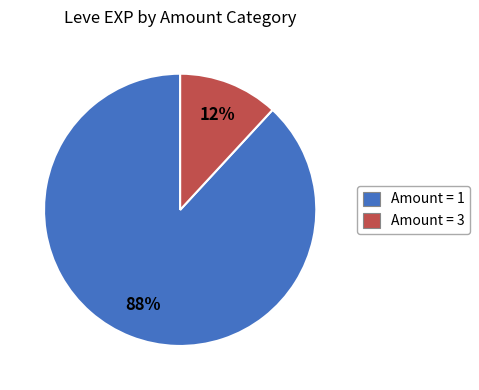

To the nearest percent, what is the difference between the largest and smallest slice percentages?

76%